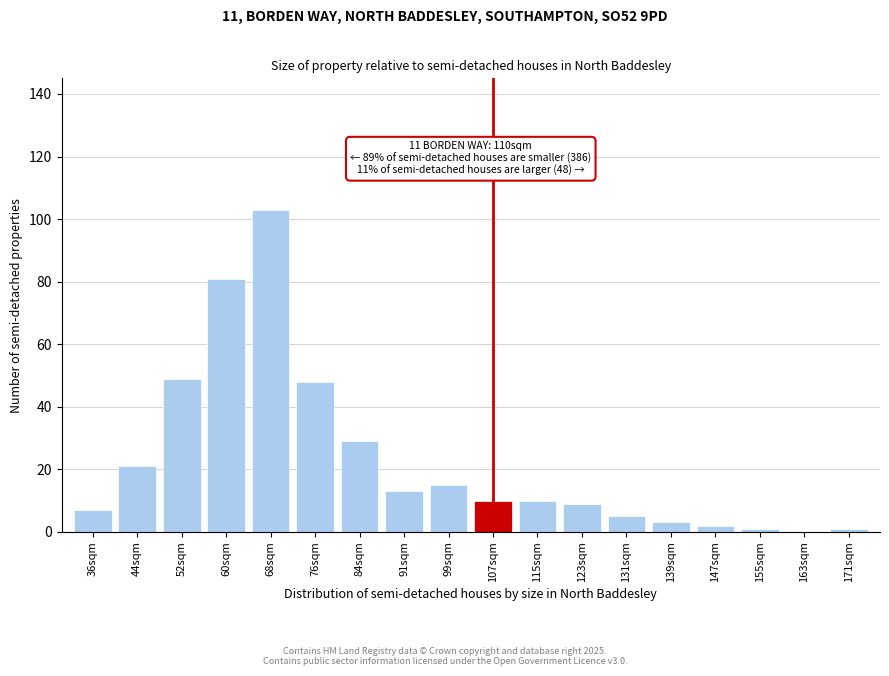

Reading right to left, transcribe all the data shown in this chart.

171sqm=1	163sqm=0	155sqm=1	147sqm=2	139sqm=3	131sqm=5	123sqm=9	115sqm=10	107sqm=10	99sqm=15	91sqm=13	84sqm=29	76sqm=48	68sqm=103	60sqm=81	52sqm=49	44sqm=21	36sqm=7